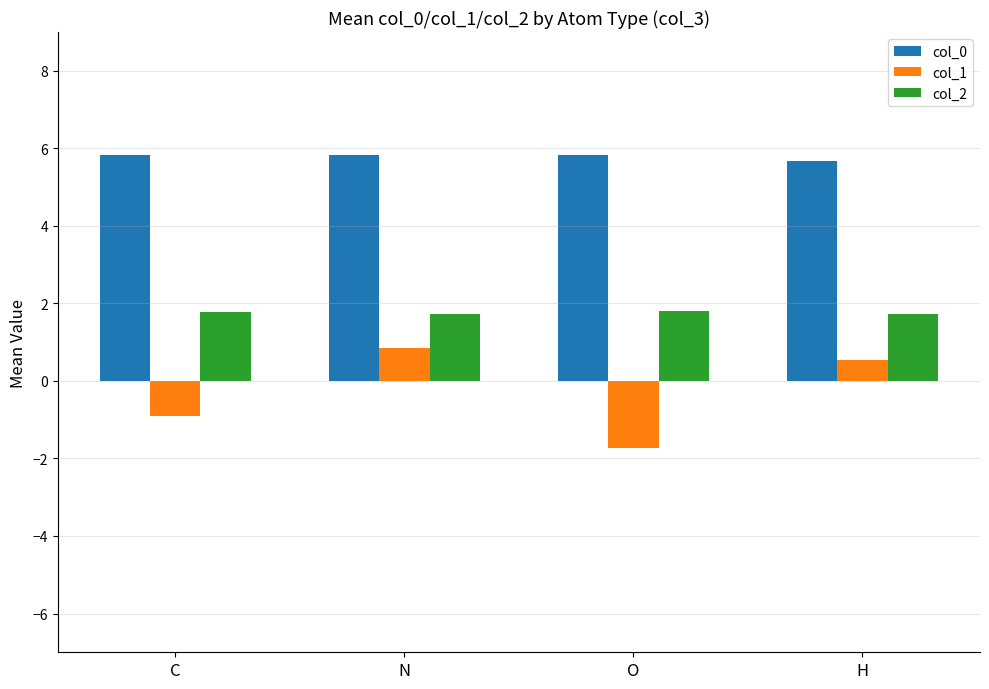

List the series in order of their peak value, lowest first.

col_1, col_2, col_0